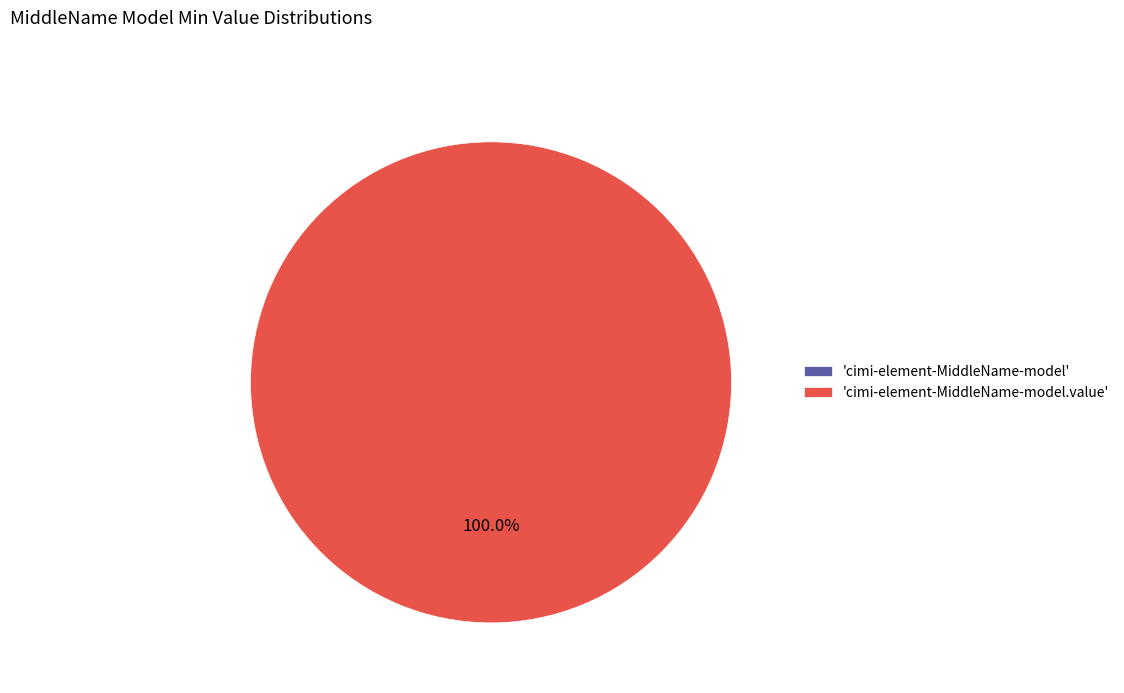

To the nearest percent, what is the combined percentage of cimi-element-MiddleName-model.value and cimi-element-MiddleName-model?

100%